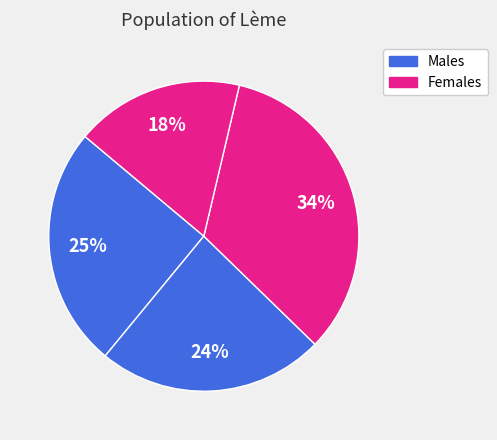

How many slices are in this pie chart?

4